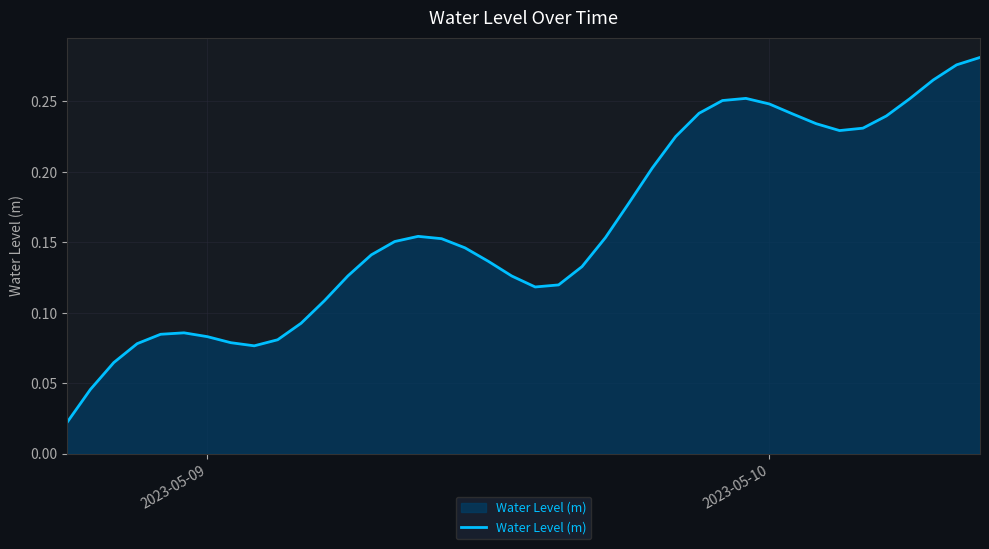

Is this an area chart (filled region under the line)?

Yes